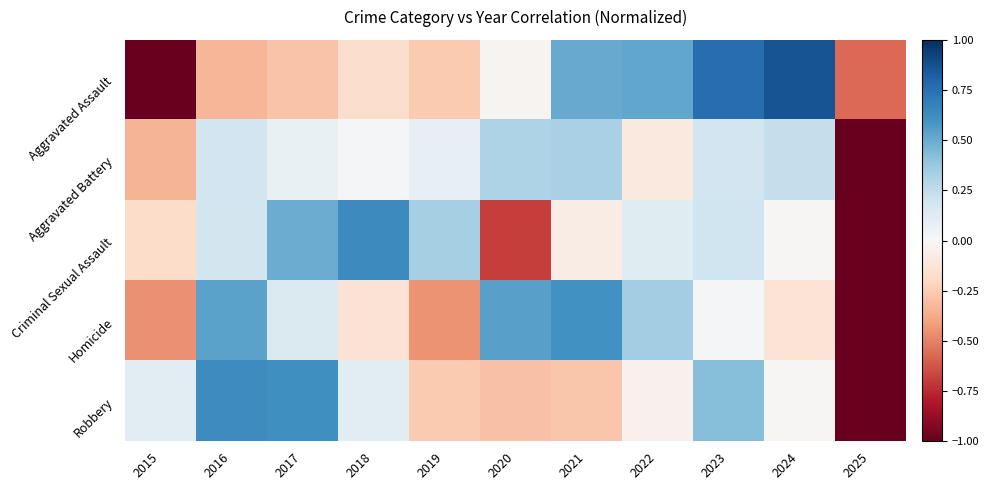

Reading left to right, extract all data points from this chart.

Aggravated Assault: 2015=-1.0	2016=-0.3	2017=-0.3	2018=-0.2	2019=-0.3	2020=-0.0	2021=0.5	2022=0.5	2023=0.8	2024=0.9	2025=-0.6
Aggravated Battery: 2015=-0.3	2016=0.2	2017=0.1	2018=0.0	2019=0.1	2020=0.3	2021=0.3	2022=-0.1	2023=0.2	2024=0.2	2025=-1.0
Criminal Sexual Assault: 2015=-0.2	2016=0.2	2017=0.5	2018=0.6	2019=0.3	2020=-0.7	2021=-0.1	2022=0.1	2023=0.2	2024=-0.0	2025=-1.0
Homicide: 2015=-0.5	2016=0.5	2017=0.1	2018=-0.1	2019=-0.4	2020=0.5	2021=0.6	2022=0.3	2023=0.0	2024=-0.1	2025=-1.0
Robbery: 2015=0.1	2016=0.6	2017=0.6	2018=0.1	2019=-0.3	2020=-0.3	2021=-0.3	2022=-0.0	2023=0.4	2024=-0.0	2025=-1.0